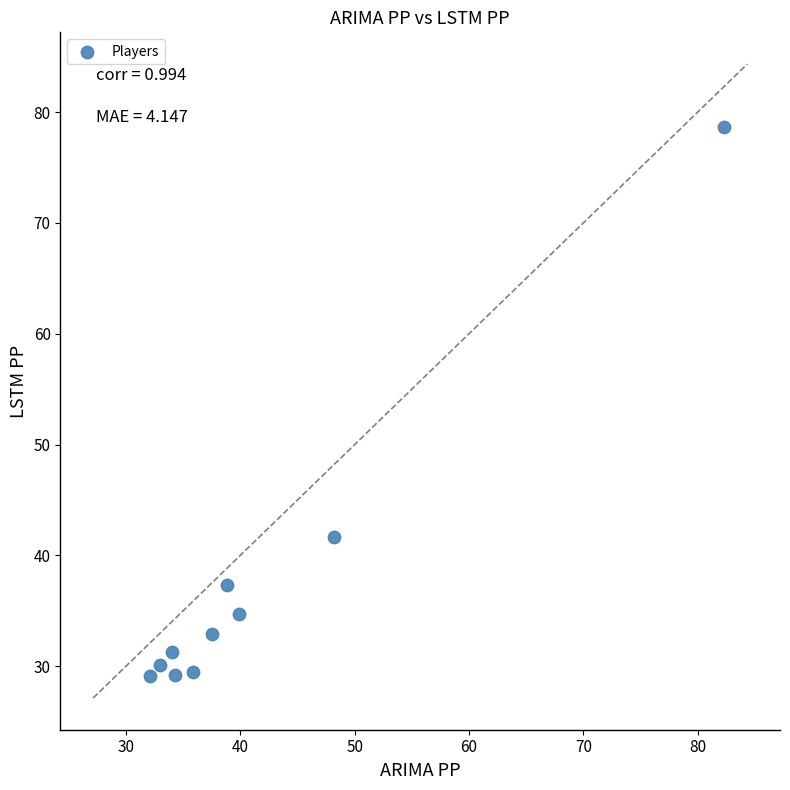

What Y value in the scatter plot is closest to 53?

41.7